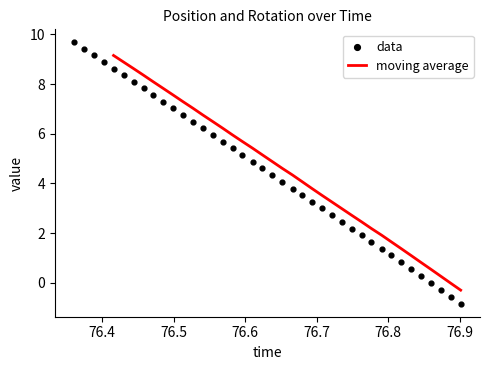

At how many categories does at least one series exceed 2?

29